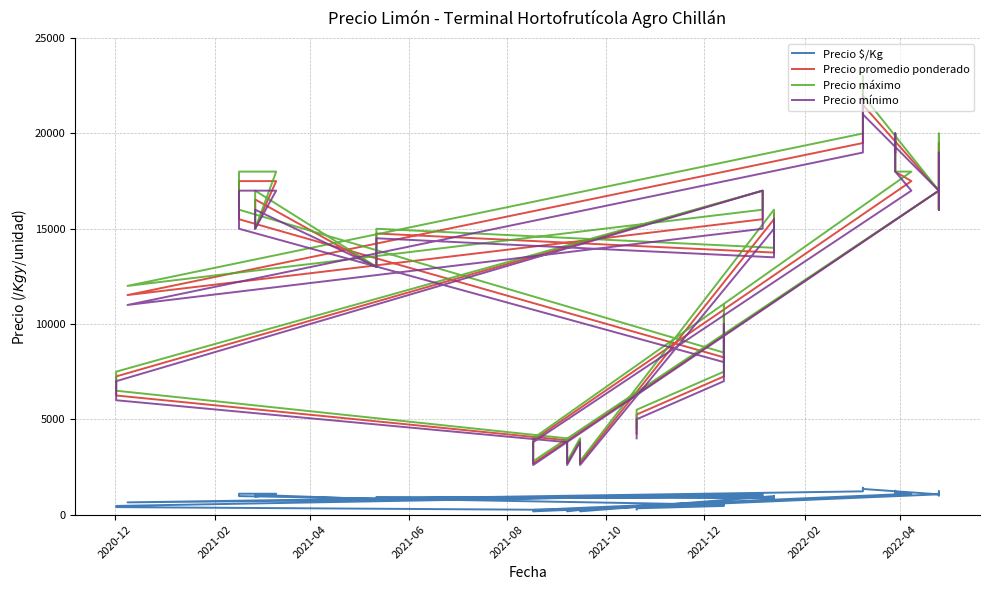

What is the difference between the maximum and minimum values in the Precio promedio ponderado series?

19814